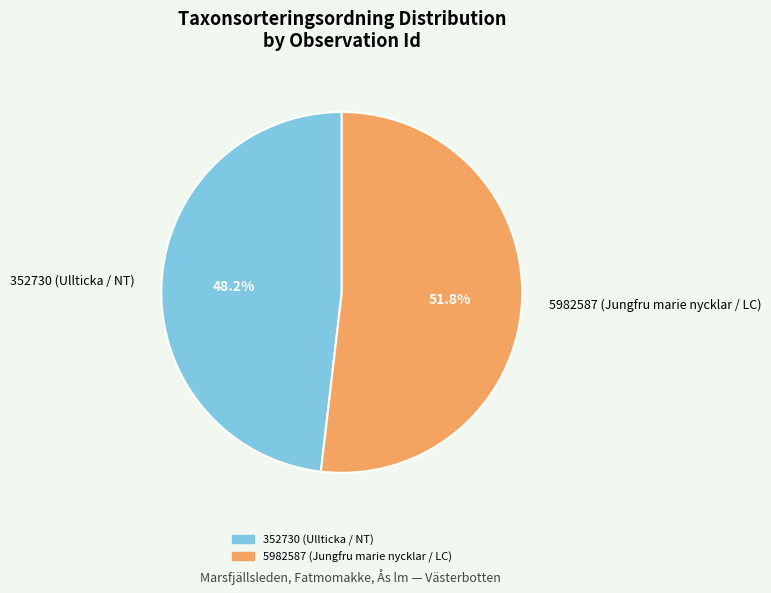

How many slices are in this pie chart?

2